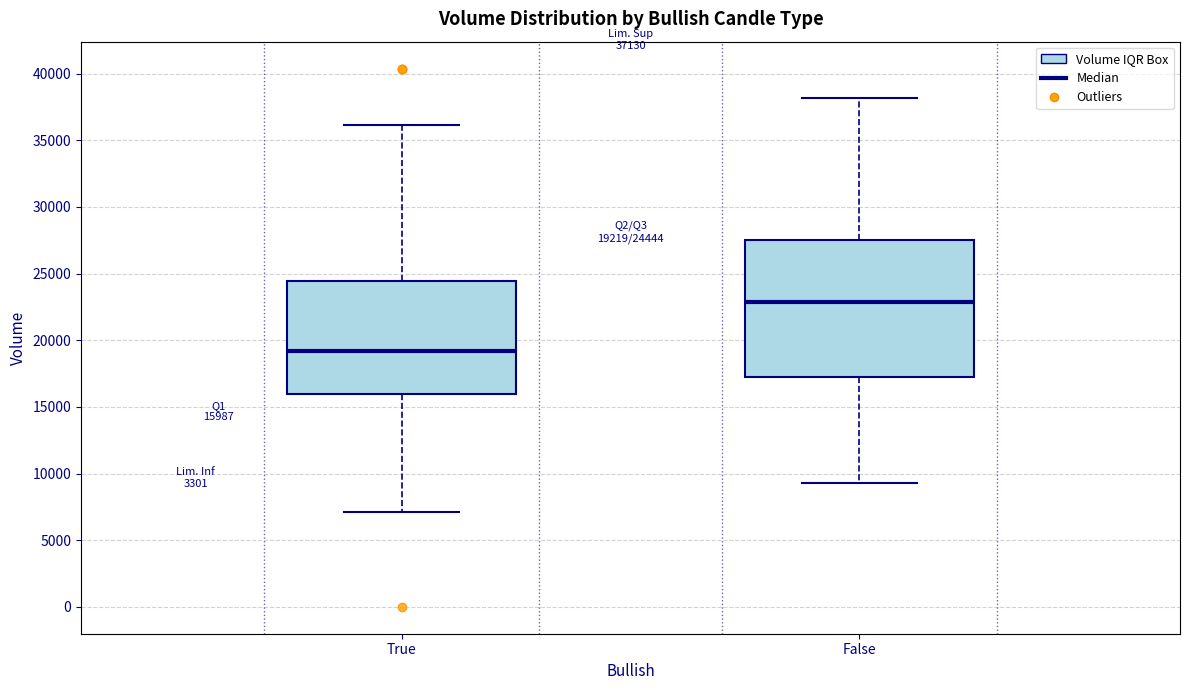

Which box's median line is the highest?

False